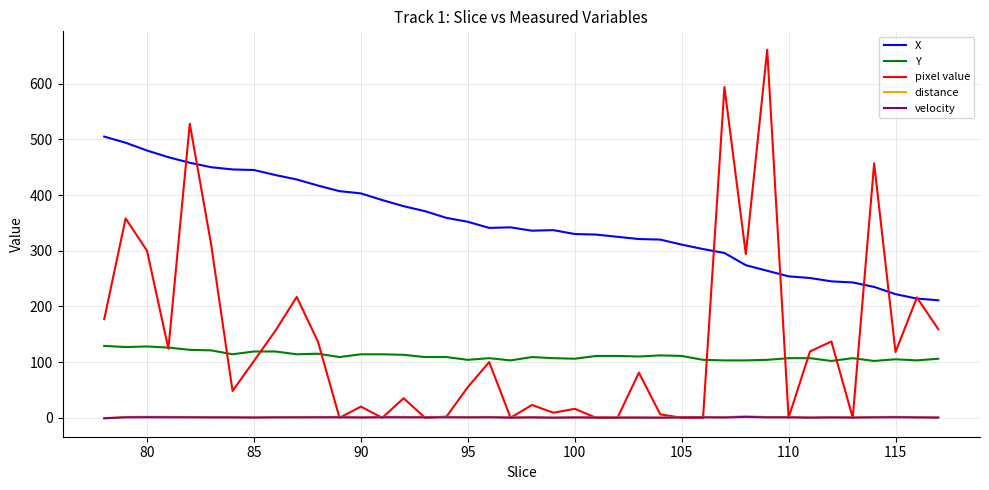

True or false: distance and X cross at least once.

False